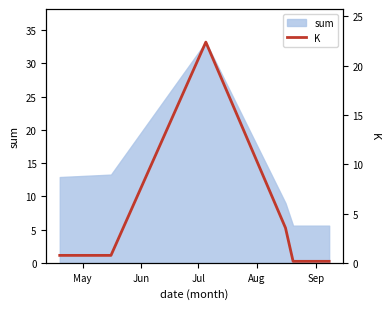

What is the minimum value for sum?

5.6